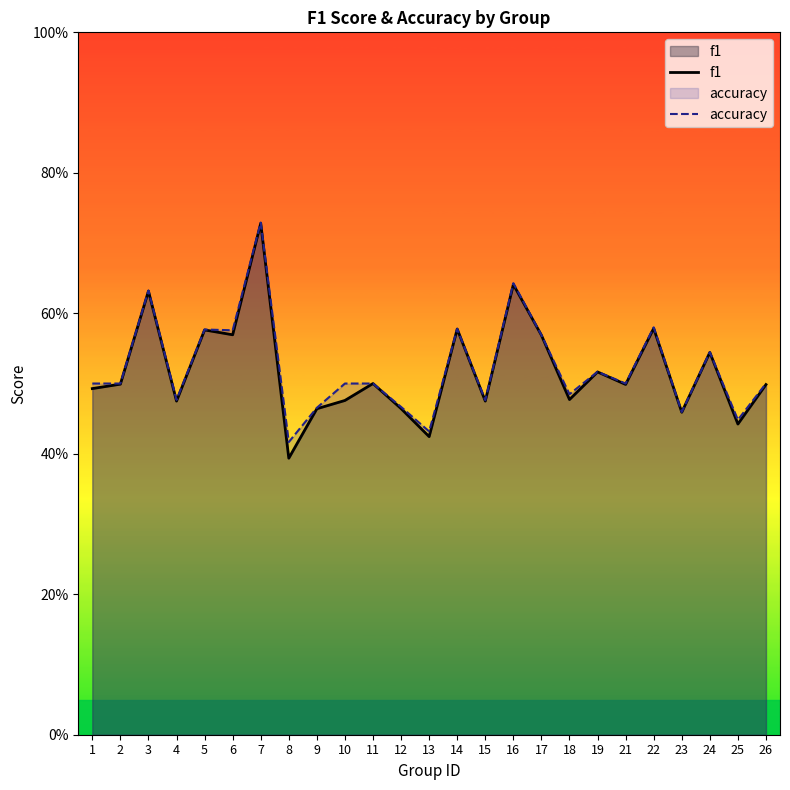

At which category is the sum across all series the highest?

7